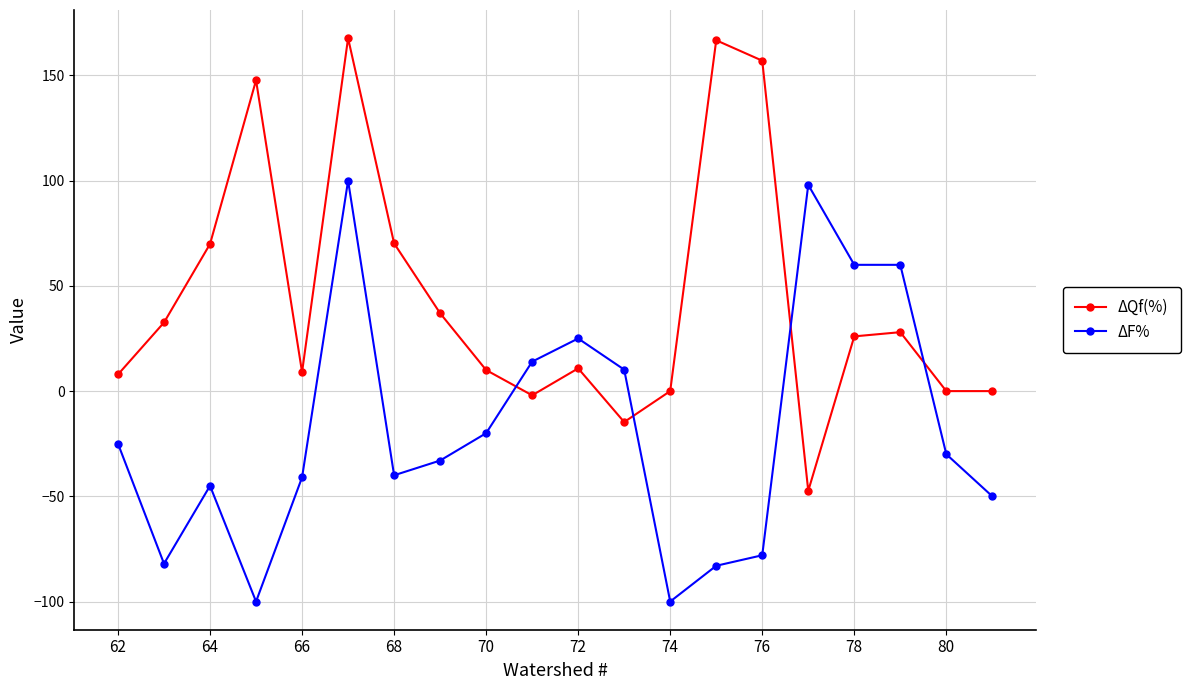

What is the value of the ΔQf(%) point at the 1st from the left?

7.9